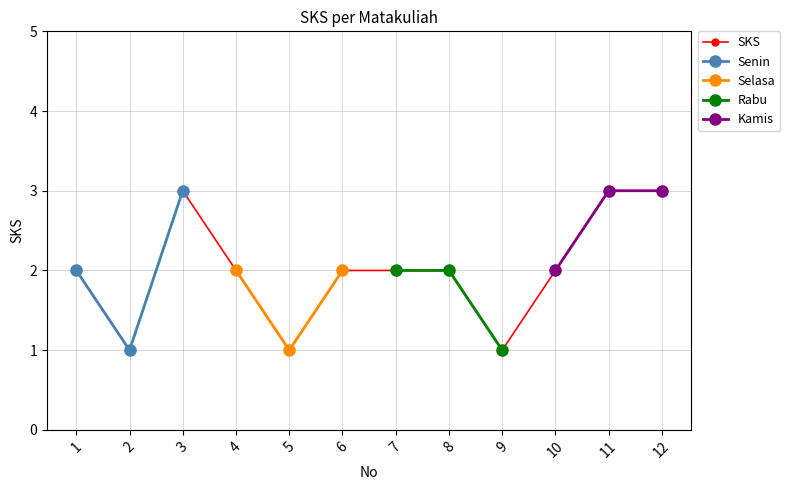

What value does the data have at 2?

1